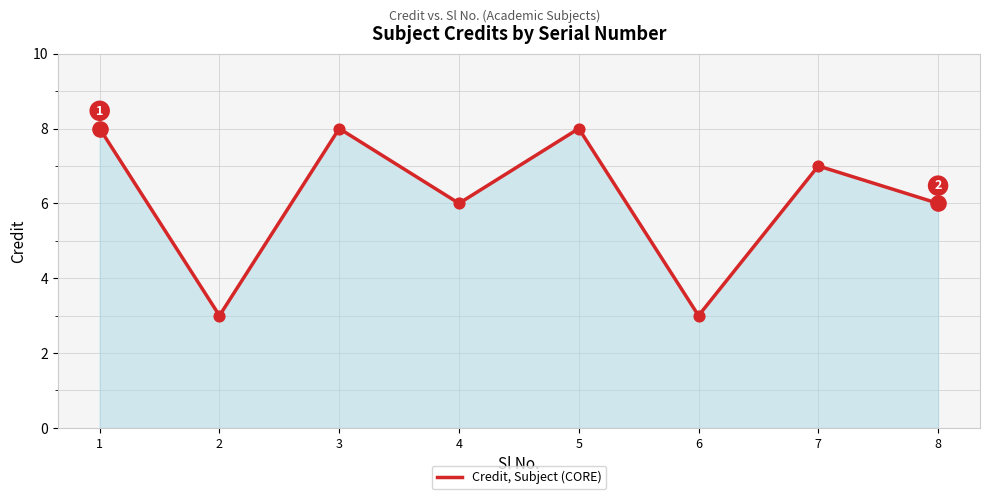

What is the change in value from 3 to 7?

-1